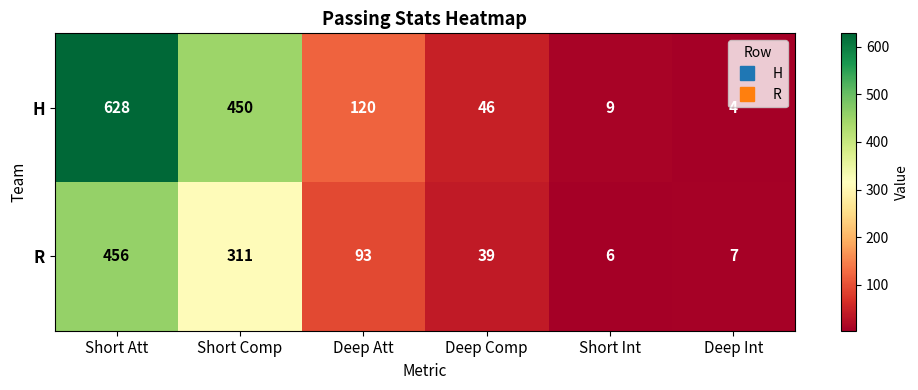

True or false: H has a value of 2 at Deep Int.

False